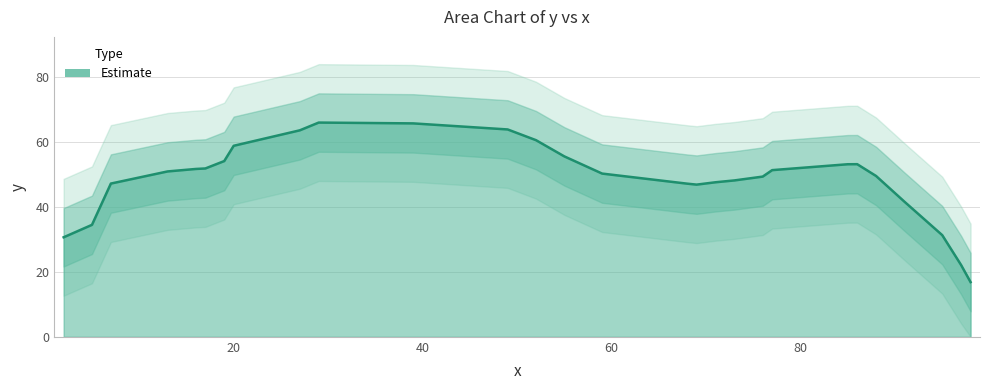

What is the minimum value for Estimate?

16.9